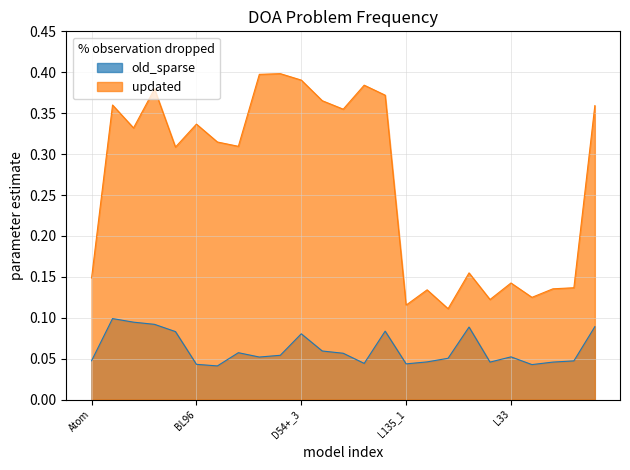

List the labels in order of value, largest first.

D54+_2, D54+_1, D54+_3, G10, BL120_2, G10+, D54+_4, B69, i69, D76, BL96, BL120_1, BL99, D48, BL120_3, L140_2, Atom, L33, Z18, L46, L135_2, L43, L270, L135_1, L140_1